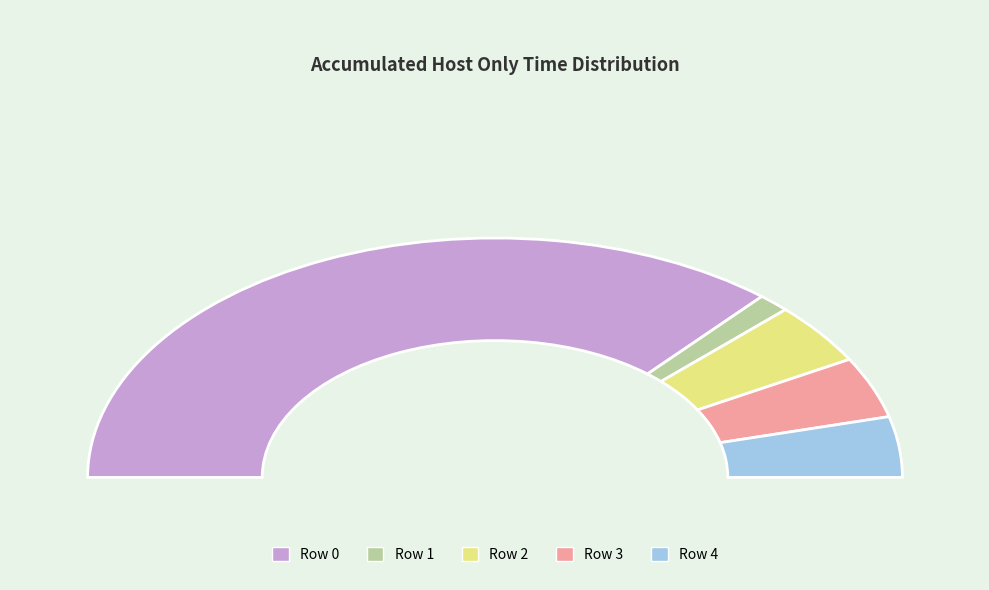

Approximately how many times larger is the value at Row 2 compared to Row 4?

1.0